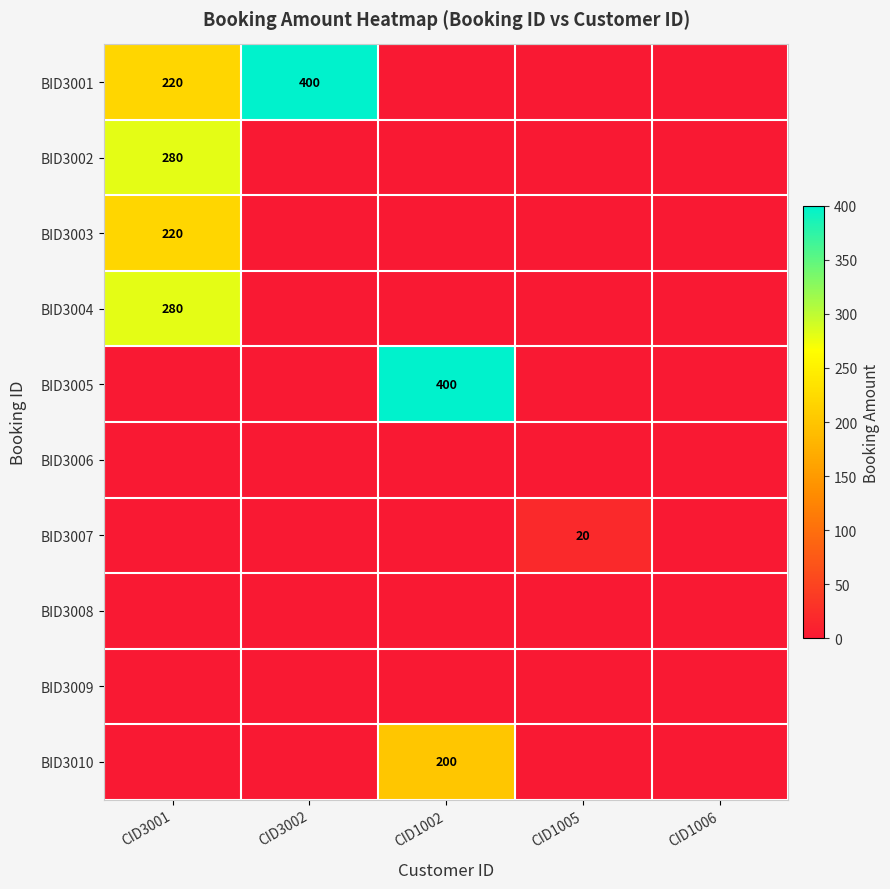

What is the difference between the maximum and minimum values in the BID3007 series?

20